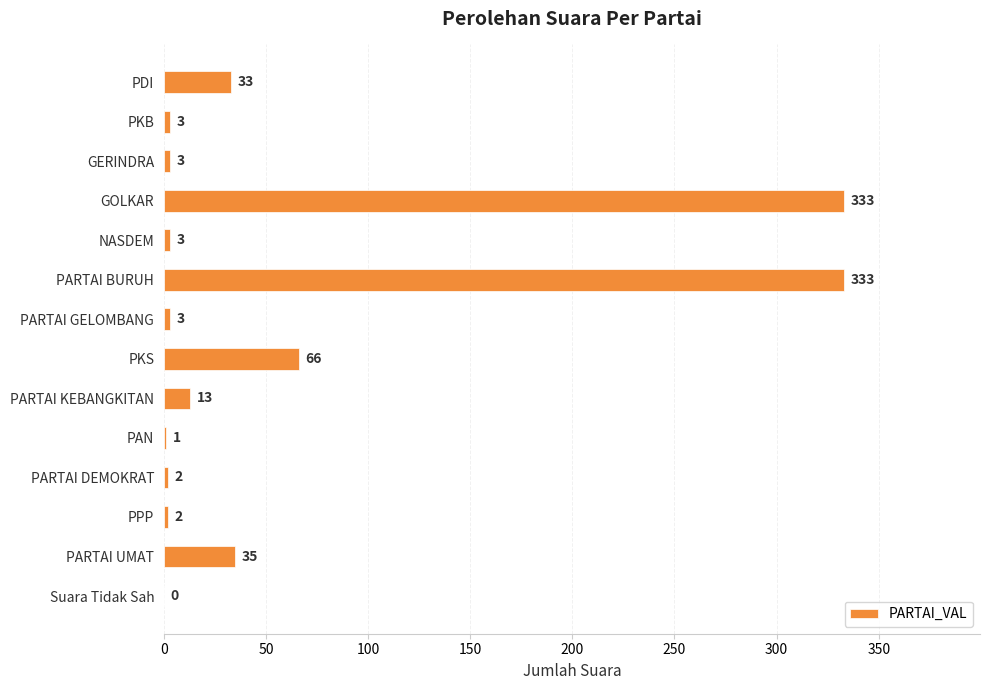

What is the sum of the values at PPP and GOLKAR?

335